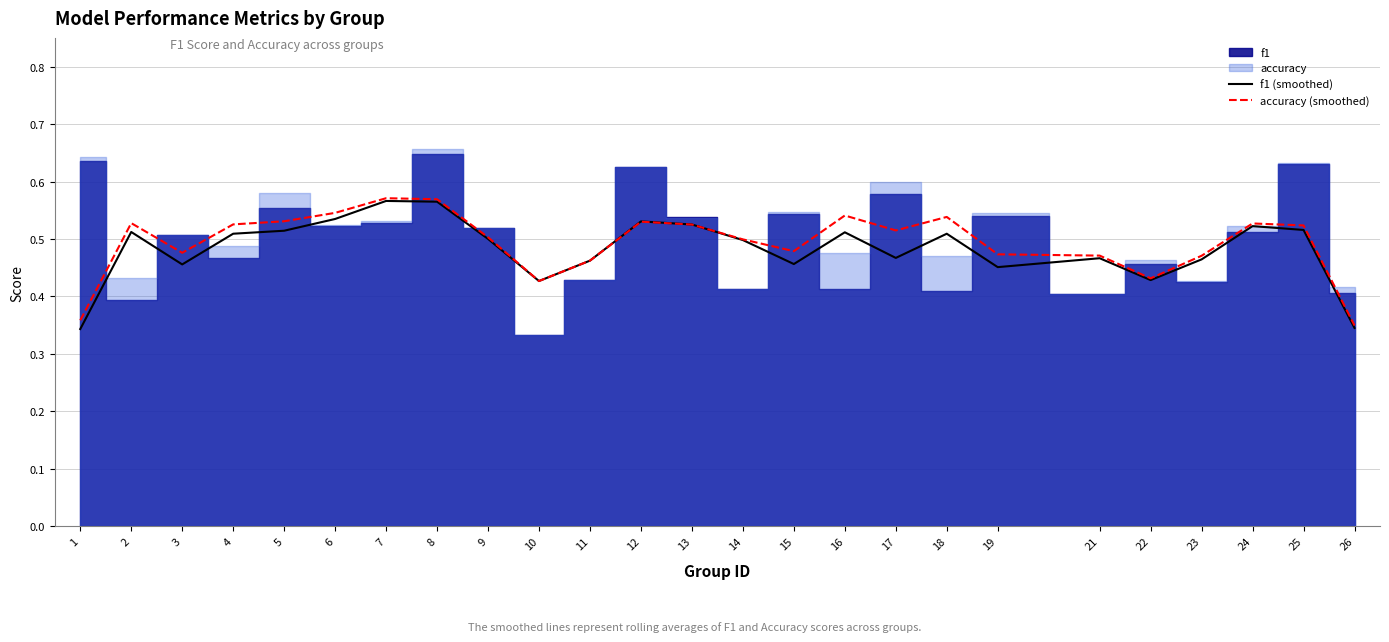

The f1 (smoothed) series shows 0.8 at 7. True or false?

False